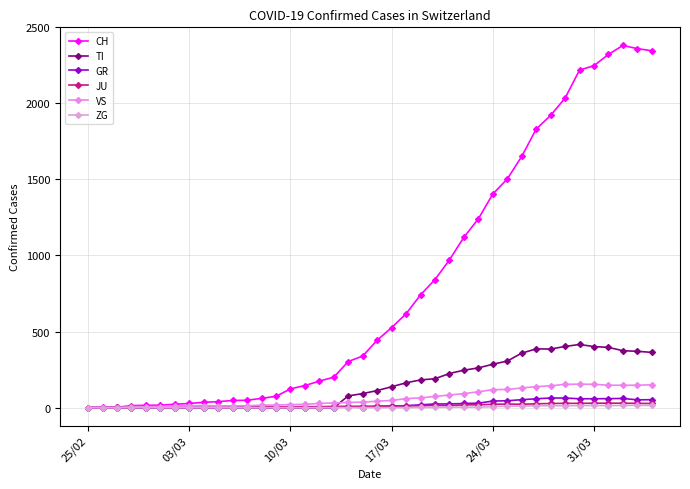

How many lines are shown in the chart?

6